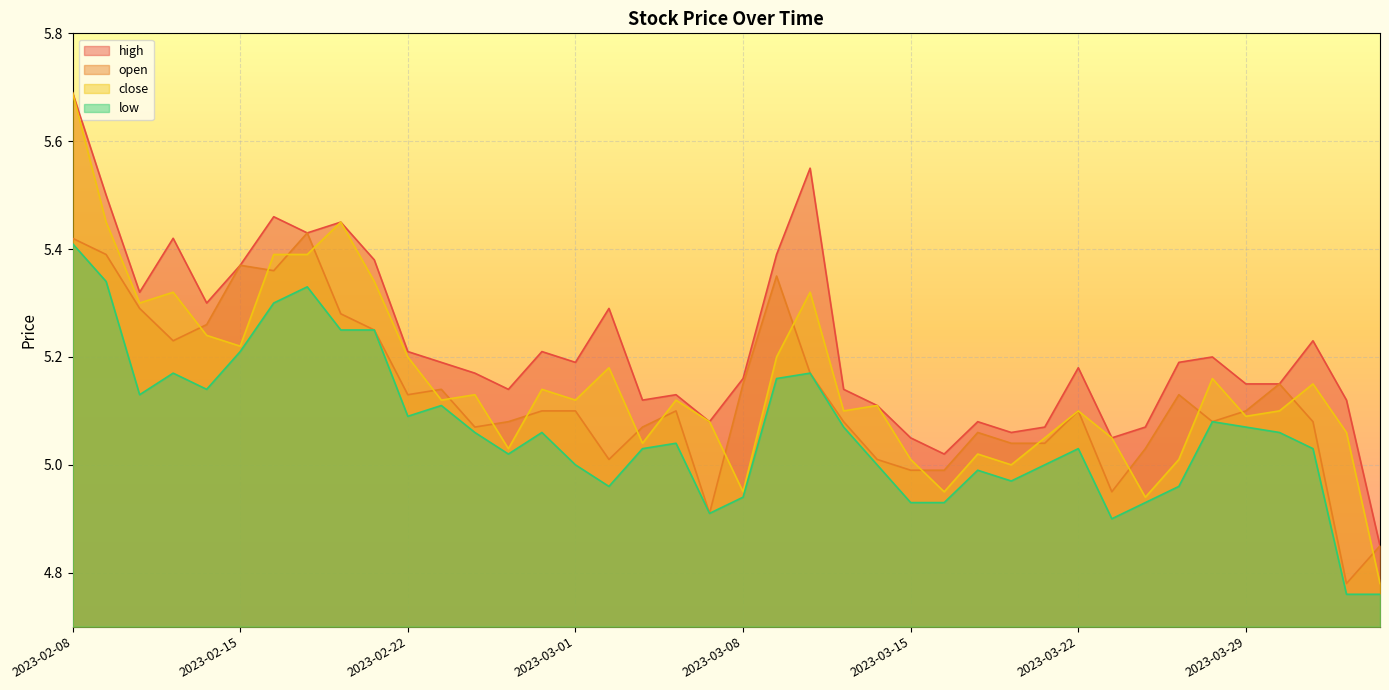

How many distinct data groups are displayed?

4